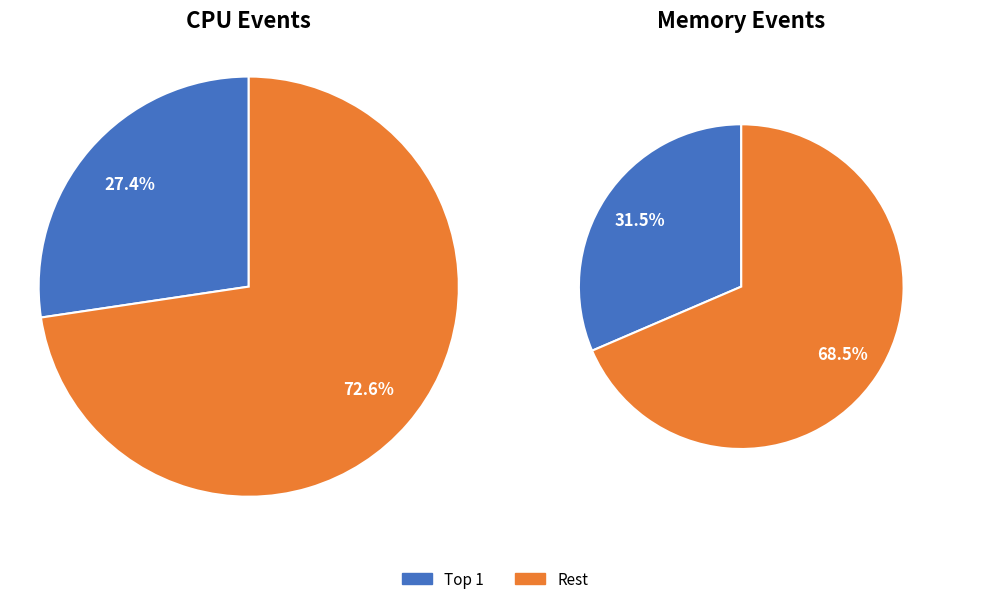

Is stalled-cycles-backend the majority of the pie?

No